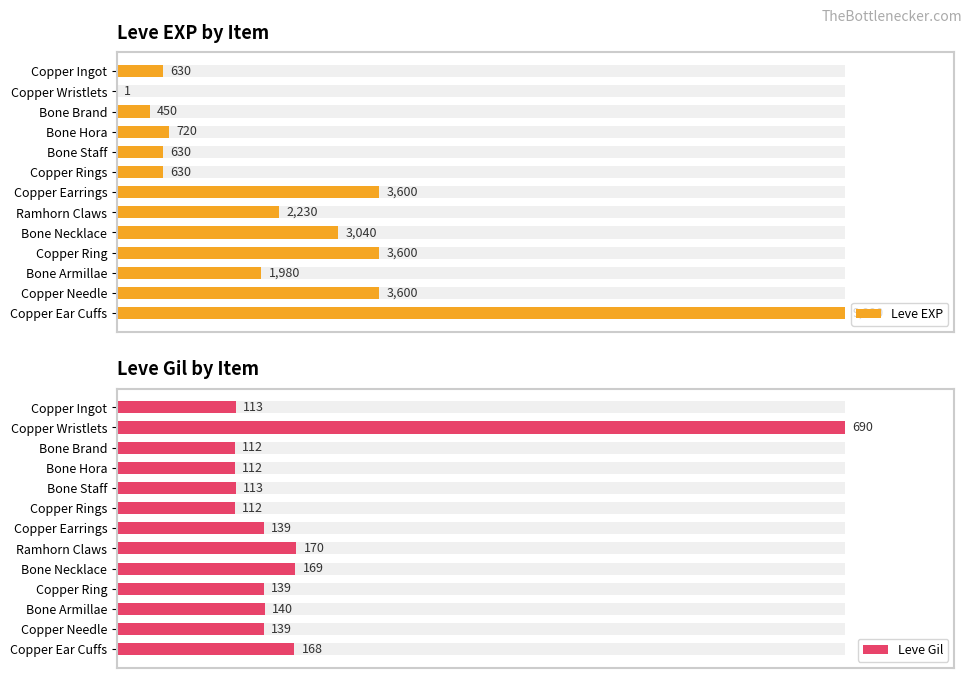

The Leve EXP series shows 2230 at Ramhorn Claws. True or false?

True